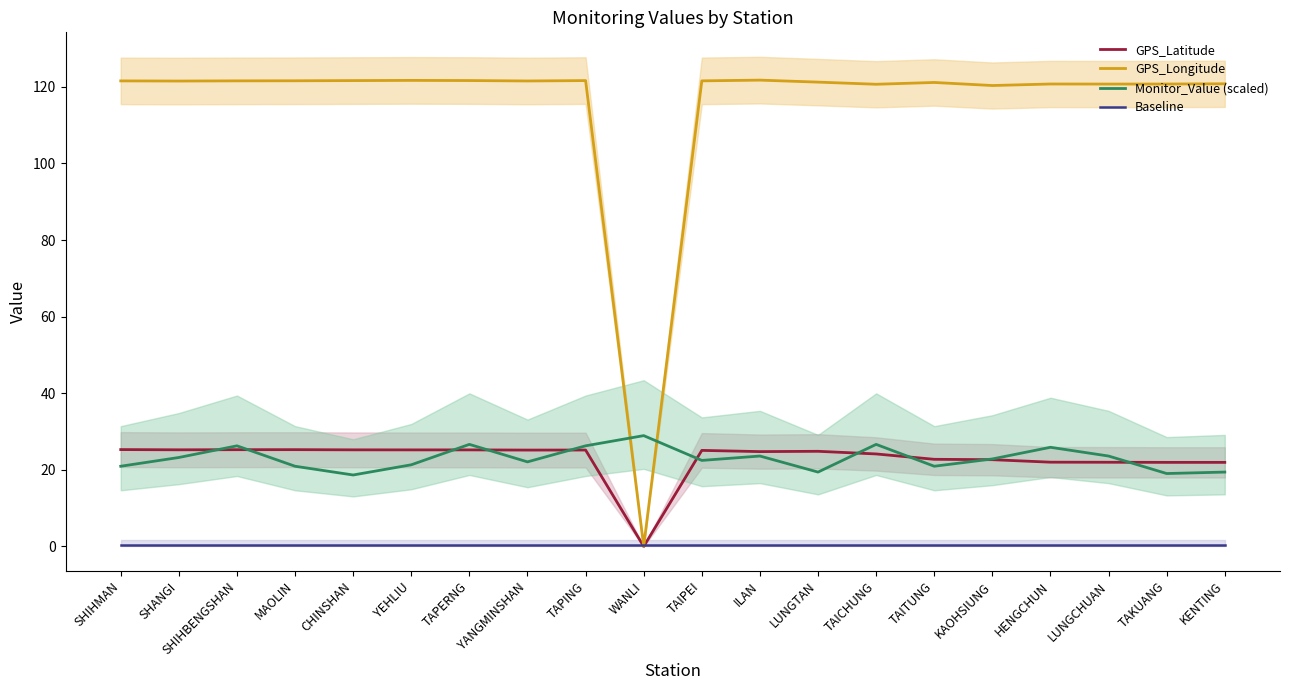

What is the difference between the highest and lowest values at ILAN?

121.3